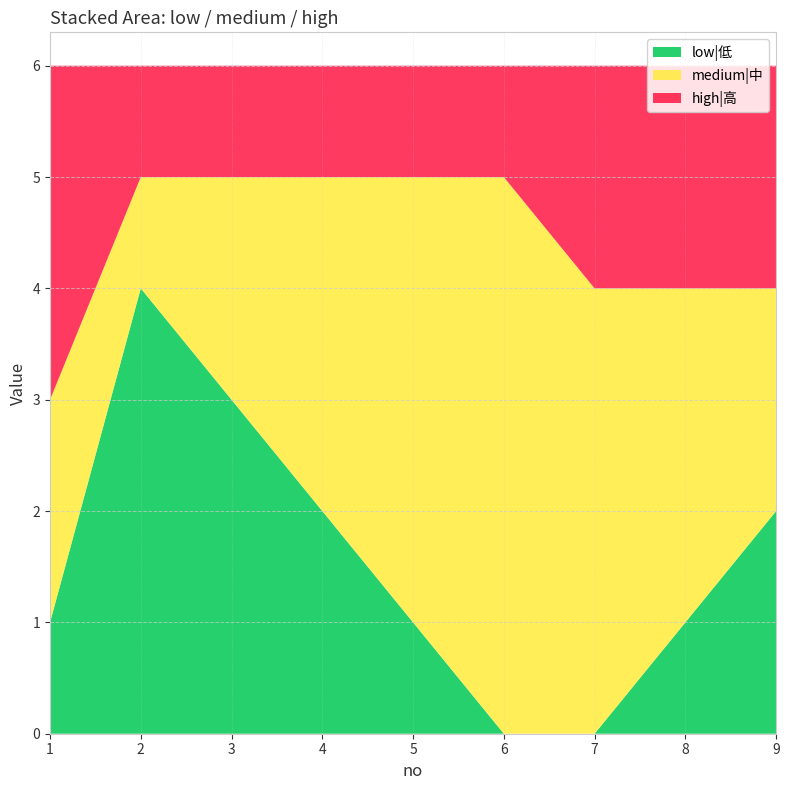

Reading left to right, extract all data points from this chart.

low|低: 1	4	3	2	1	0	0	1	2
medium|中: 2	1	2	3	4	5	4	3	2
high|高: 3	1	1	1	1	1	2	2	2